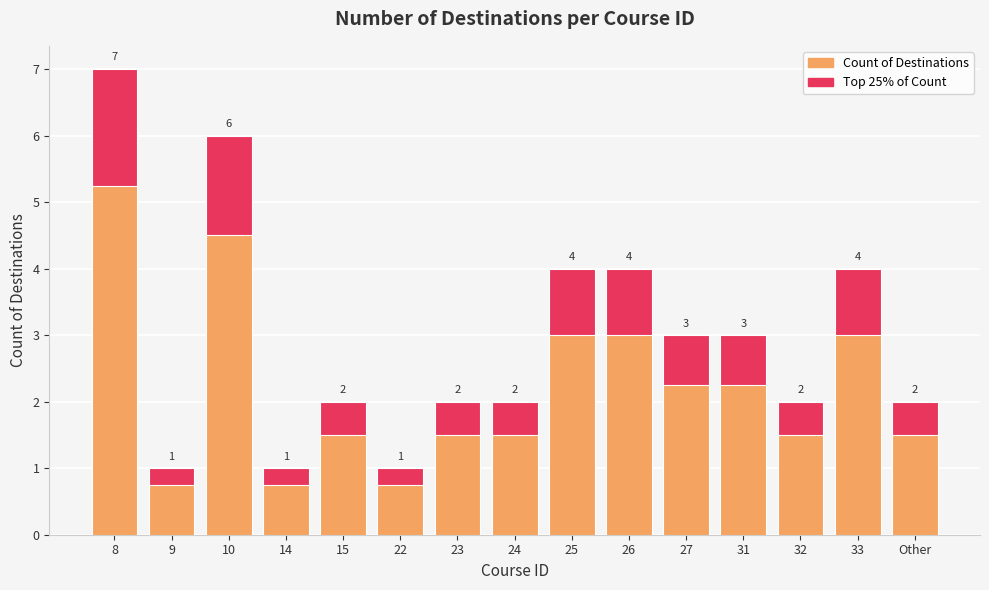

What is the sum of the values at 8 and 26?

11